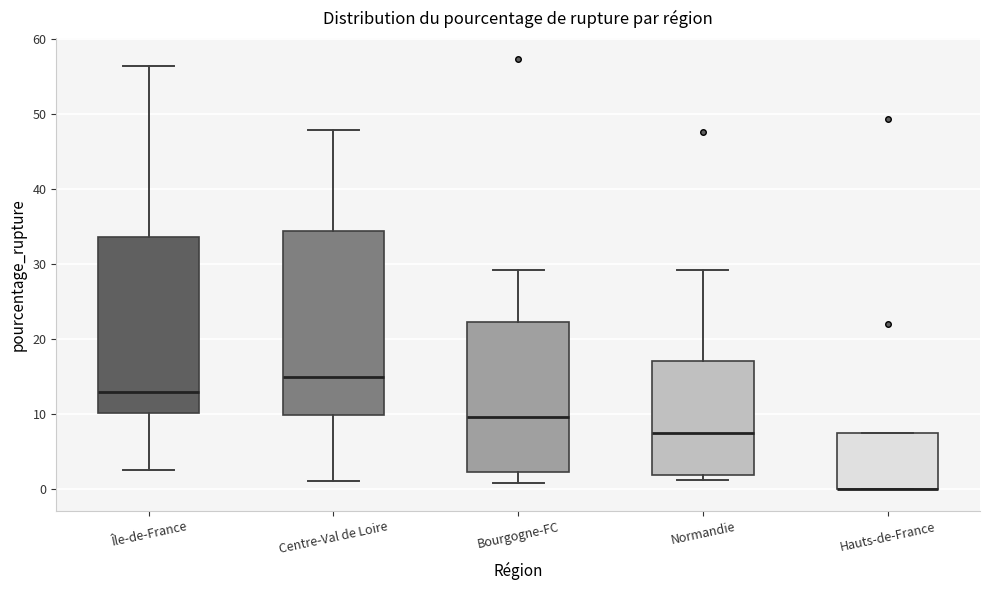

Reading left to right, transcribe this box plot: for each box, give where its median line is, the range the box spans, and where its two whiskers end, as read against the y-axis. The values are not printed on the chart, so give them approximately, as read against the axis.

Île-de-France: median 13, box 10 to 34, whiskers 3 to 56
Centre-Val de Loire: median 15, box 10 to 34, whiskers 1 to 48
Bourgogne-FC: median 10, box 2 to 22, whiskers 1 to 29
Normandie: median 8, box 2 to 17, whiskers 1 to 29
Hauts-de-France: median 0 (drawn on the box's lower edge), box 0 to 7, whiskers 0 to 7